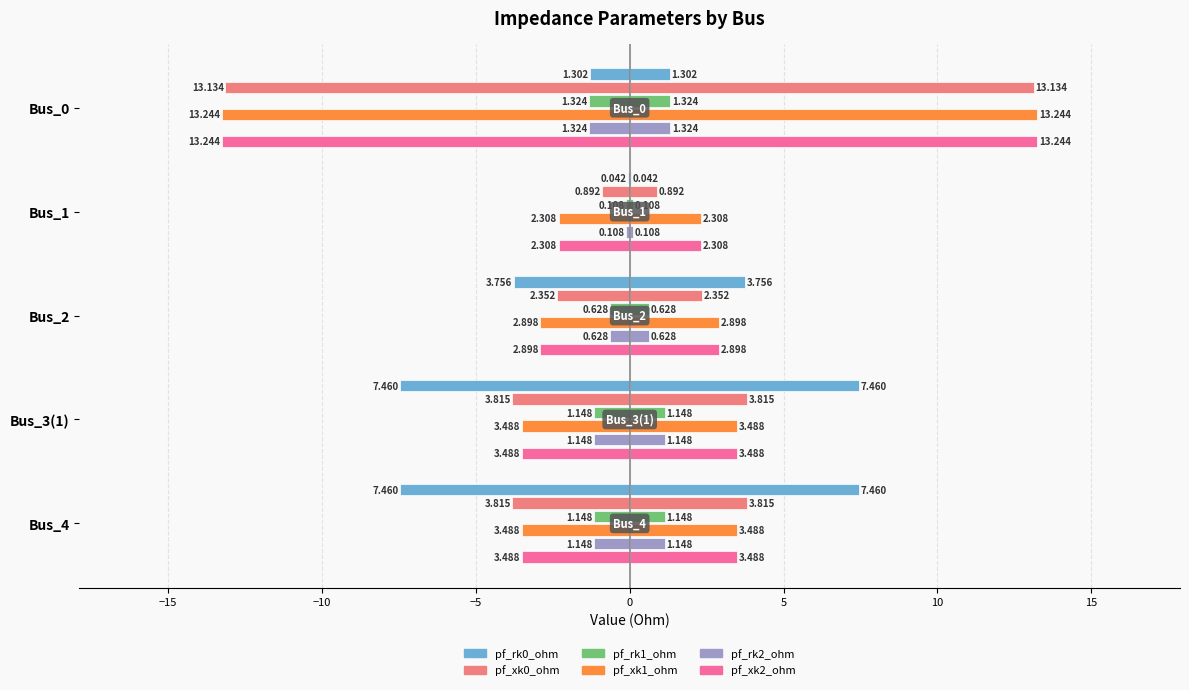

How many distinct data groups are displayed?

6